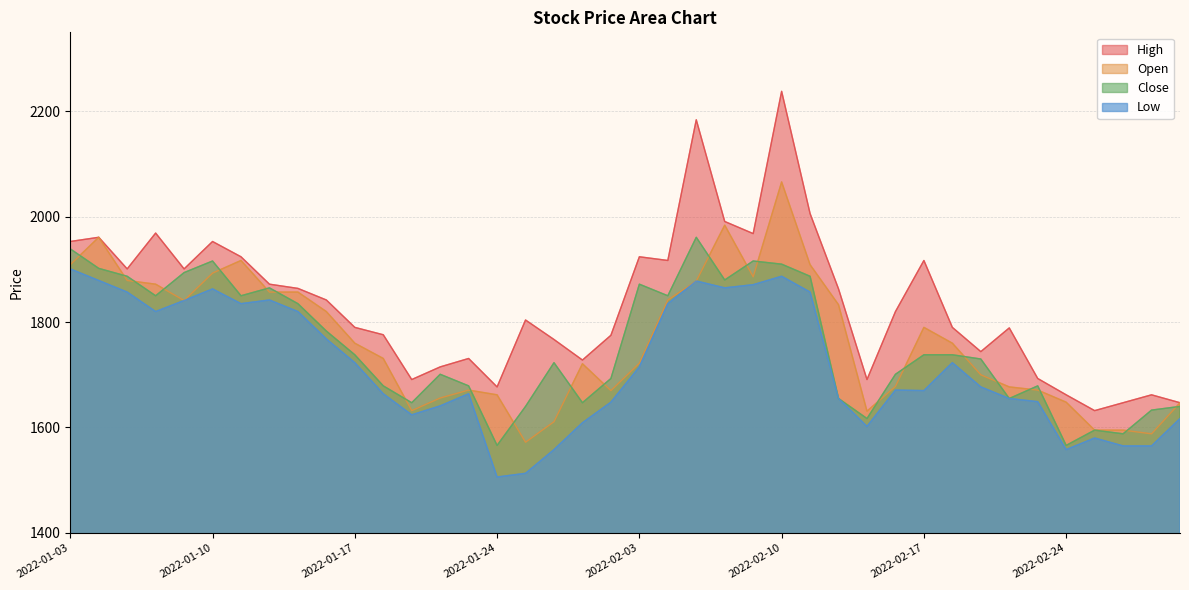

What is the sum of all High values?

73379